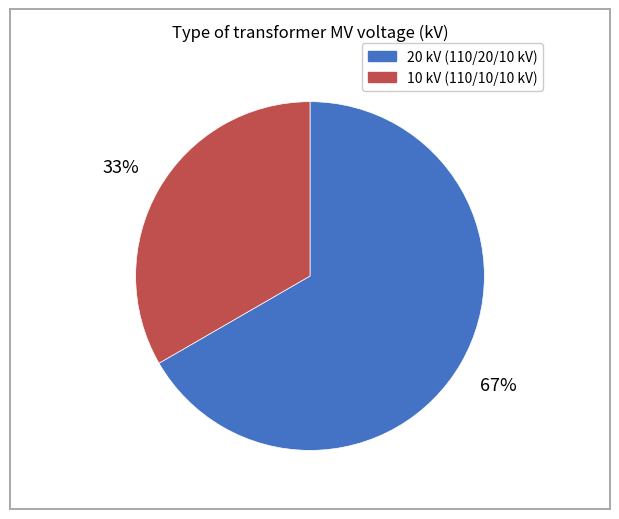

What percentage is the 20 kV (110/20/10 kV) slice, to the nearest percent?

67%